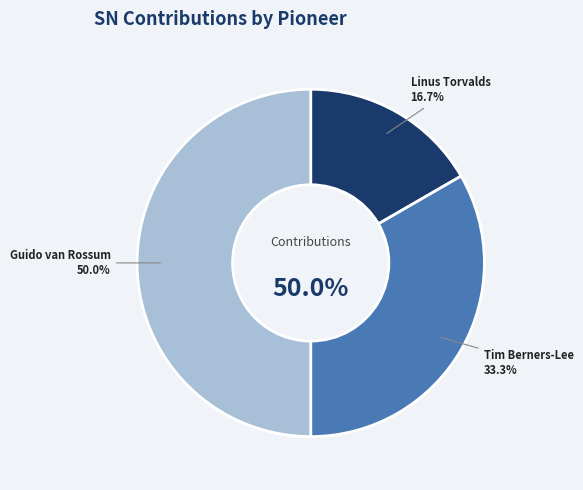

Is the sum of Tim Berners-Lee and Linus Torvalds greater than half?

No